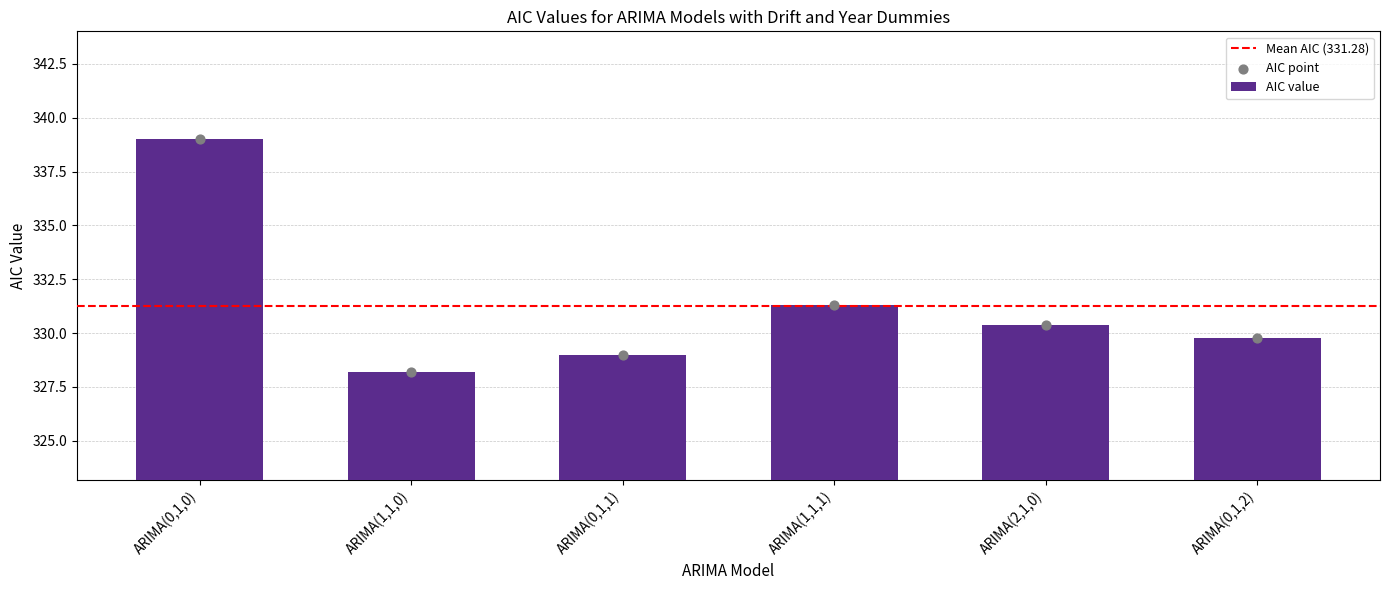

What is the change in value from ARIMA(1,1,1) to ARIMA(2,1,0)?

-0.9